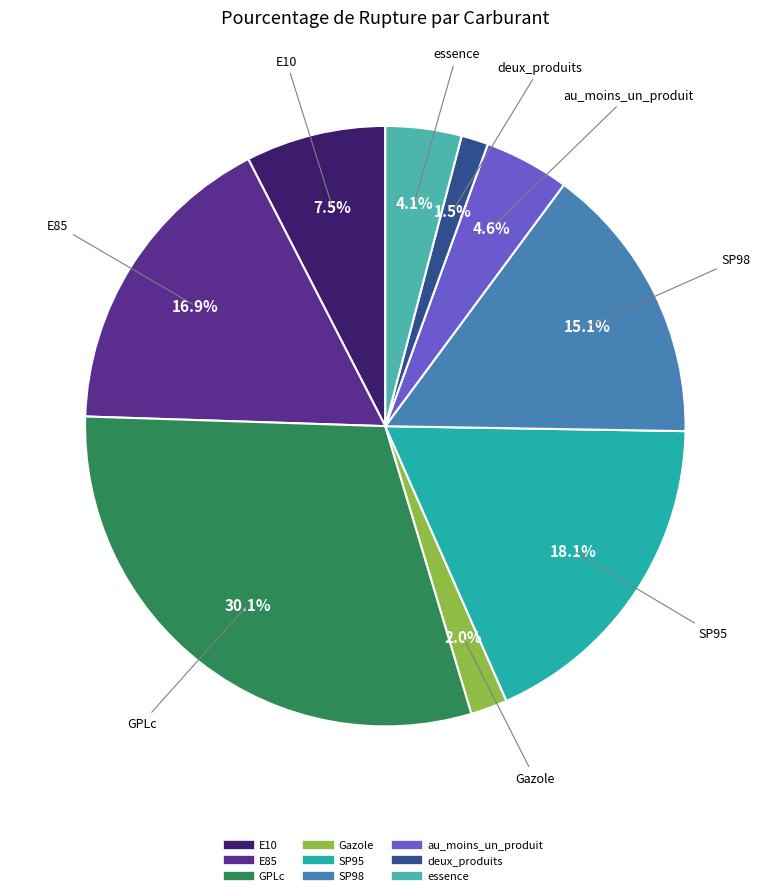

To the nearest percent, what percentage of the pie is essence?

4%